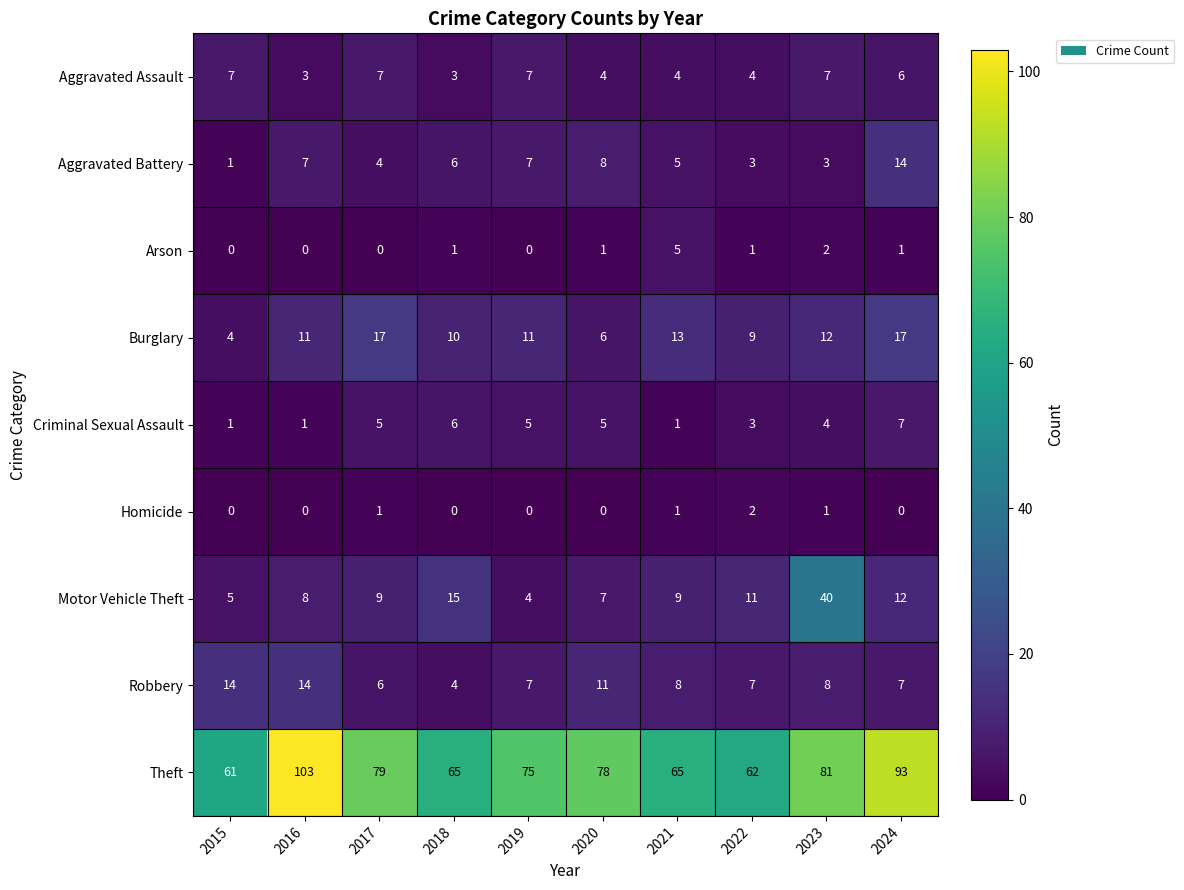

What is the difference between the maximum and minimum values in the Aggravated Assault series?

4